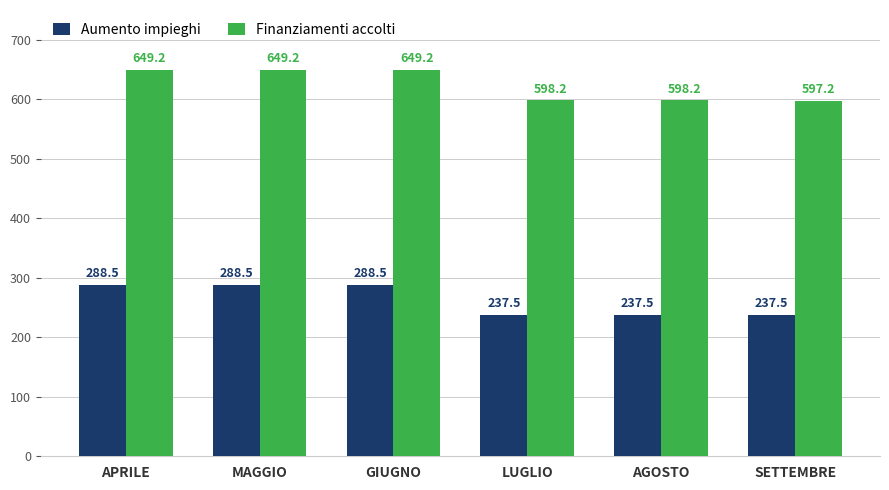

The Finanziamenti accolti series shows 649.2 at APRILE. True or false?

True